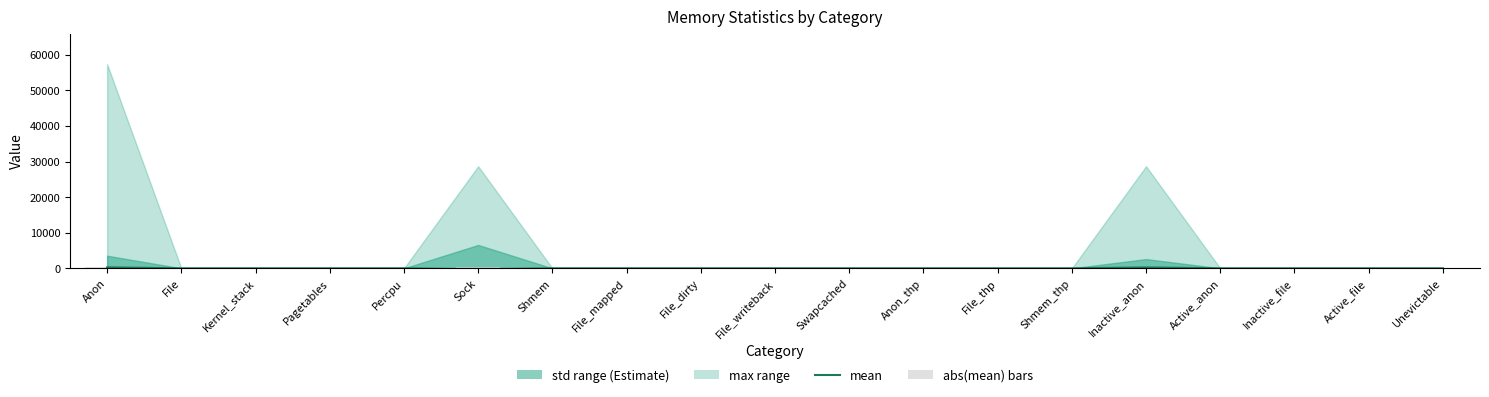

What is the label of the 13th bar from the left?

File_thp